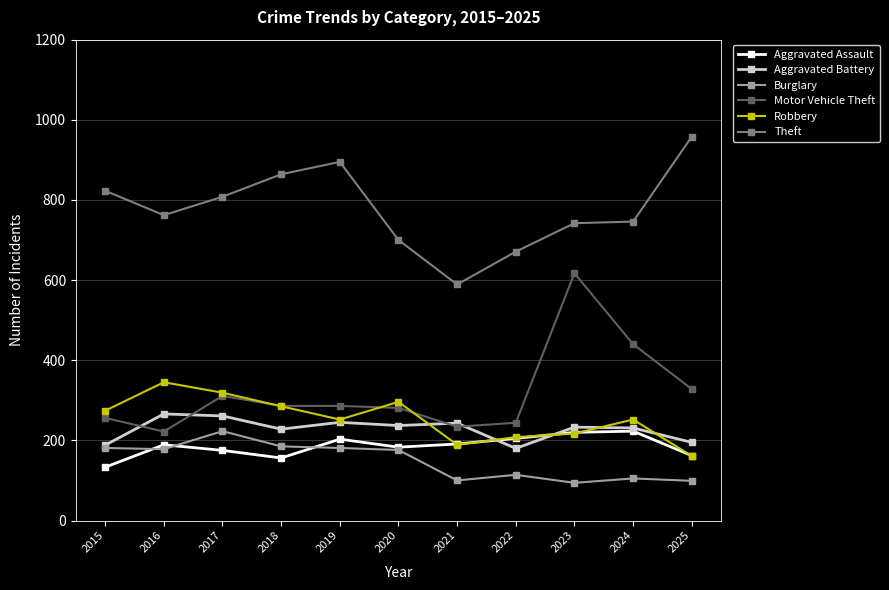

True or false: Motor Vehicle Theft and Theft cross at least once.

False